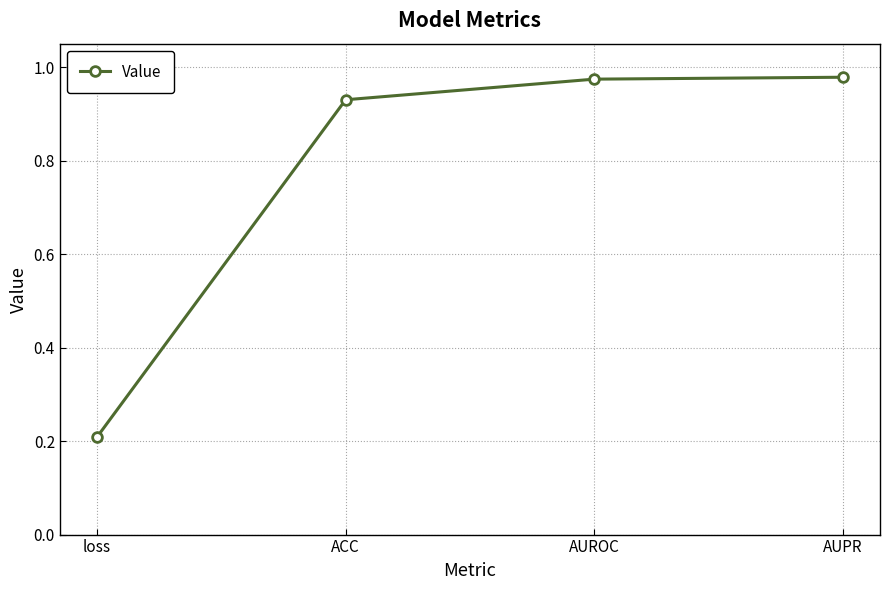

What is the smallest value displayed?

0.2